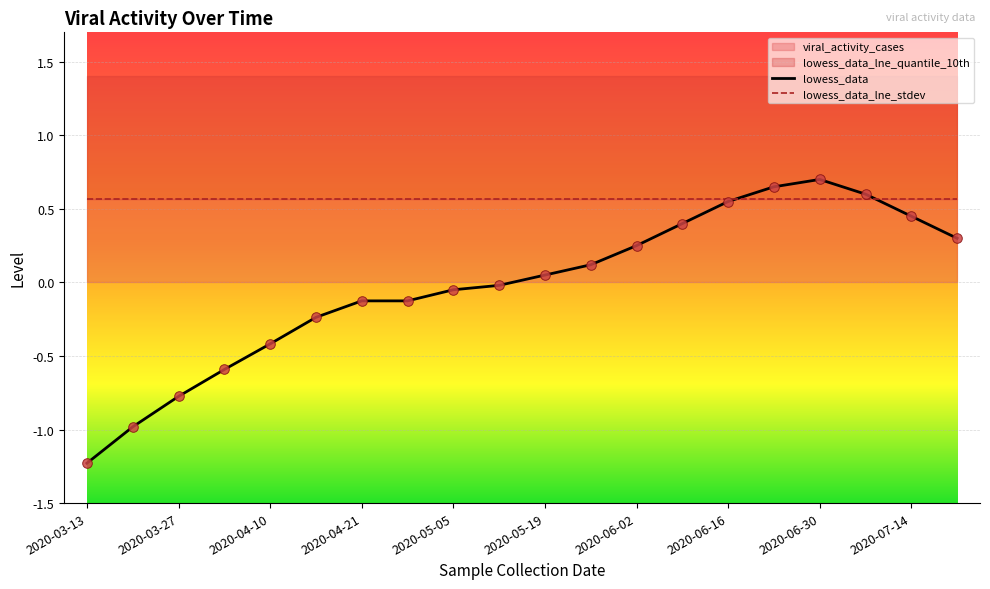

At which category is the sum across all series the highest?

2020-06-30